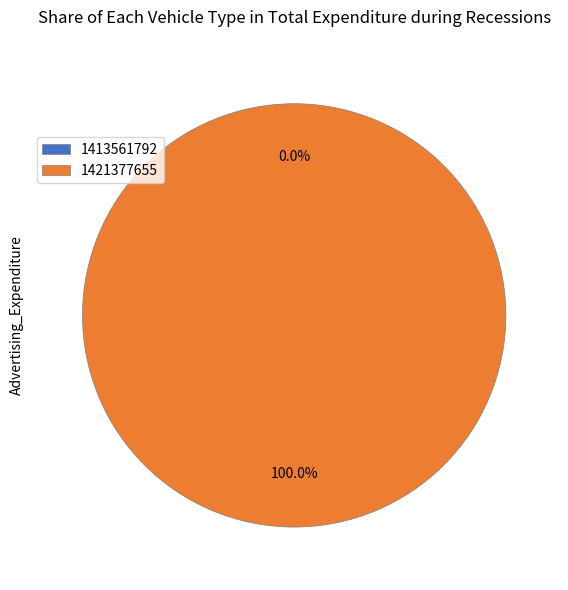

To the nearest percent, what is the combined percentage of 1413561792 and 1421377655?

100%